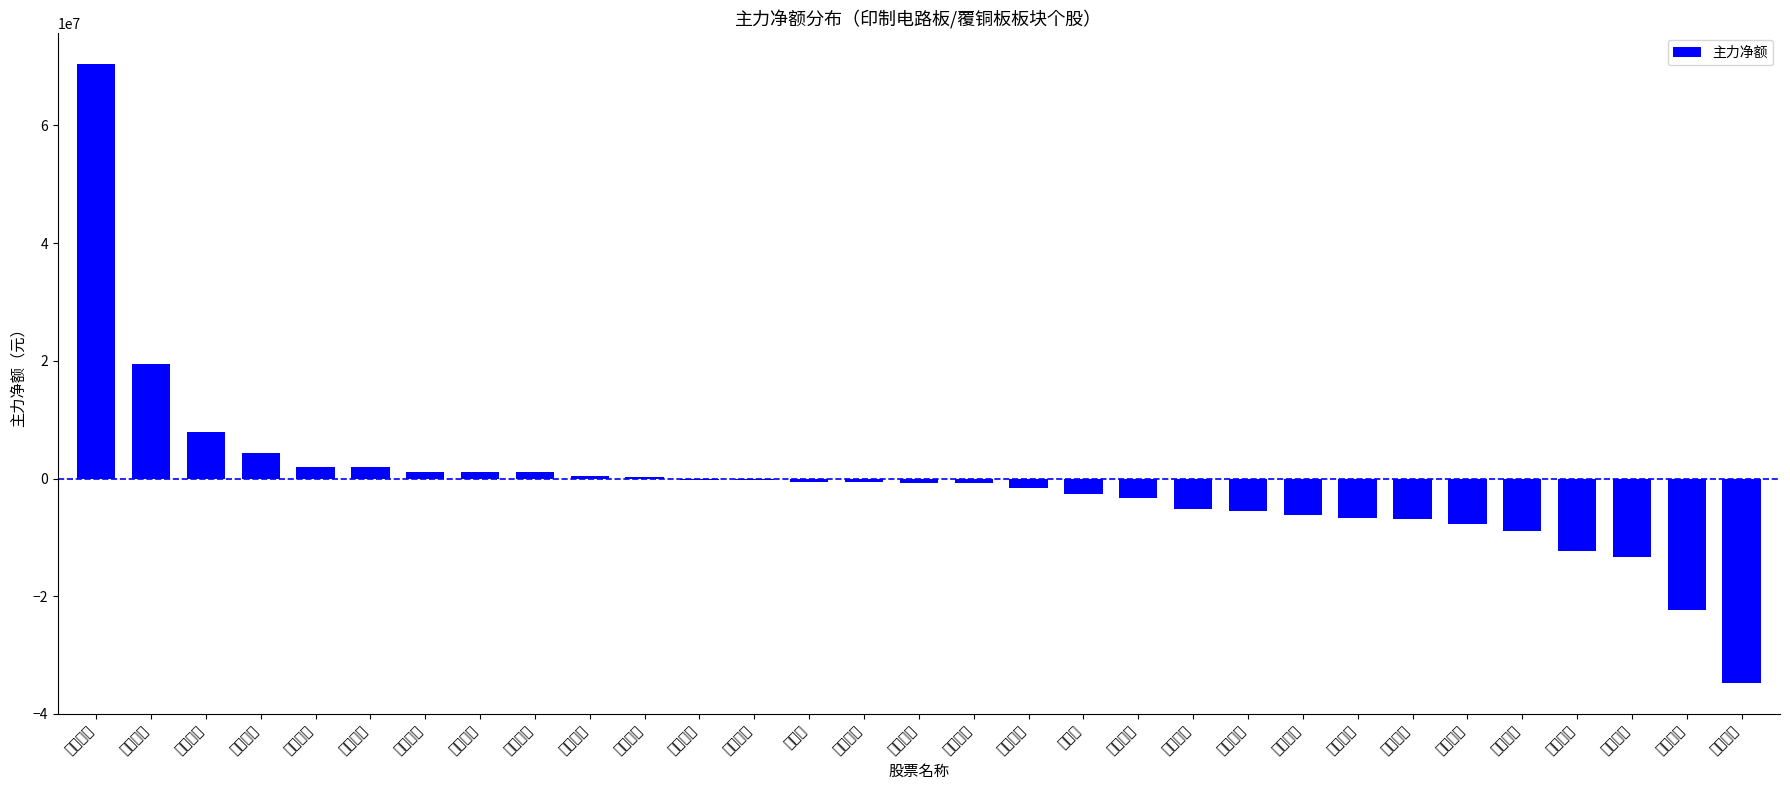

Does the chart contain any negative values?

Yes